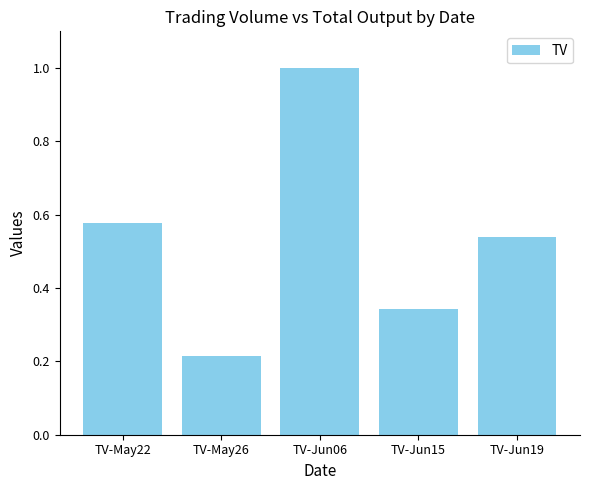

List the labels in order of value, smallest first.

TV-May26, TV-Jun15, TV-Jun19, TV-May22, TV-Jun06